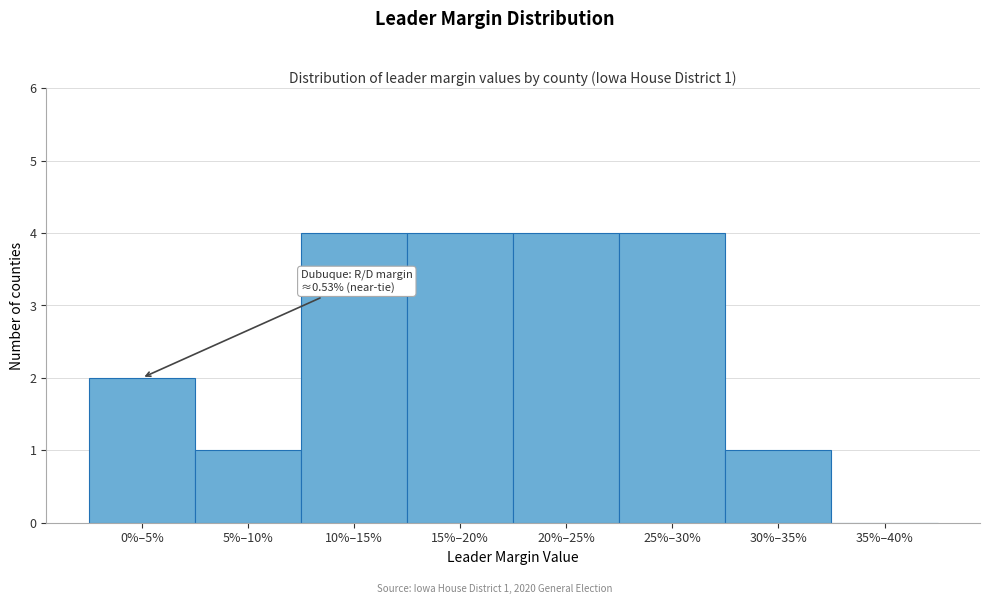

Is it true that the value at 0%–5% is 3?

False